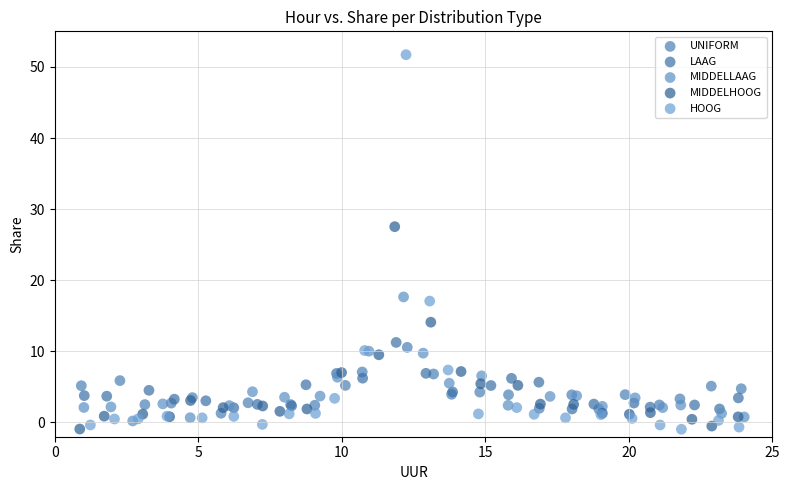

Which series has the largest Y range (max minus min)?

HOOG